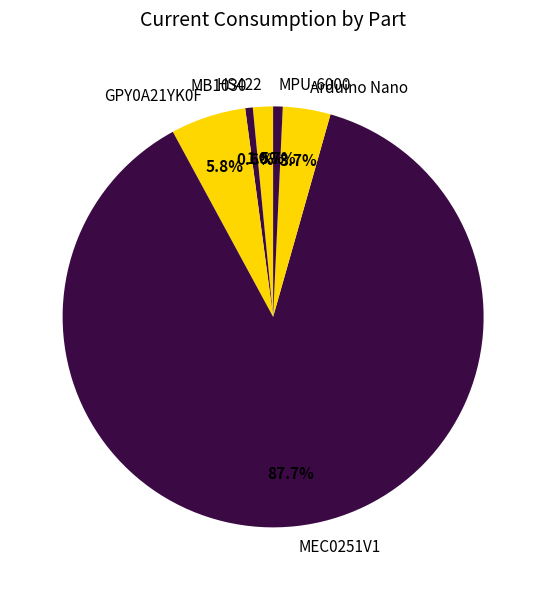

What percentage is NOT represented by MB1030?

99.4%